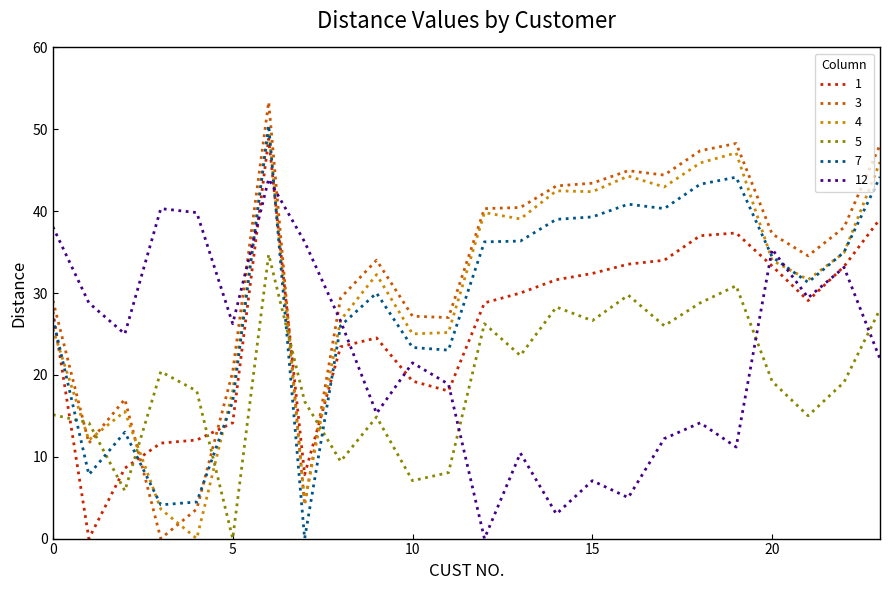

What is the highest value of the 4 series?

50.1